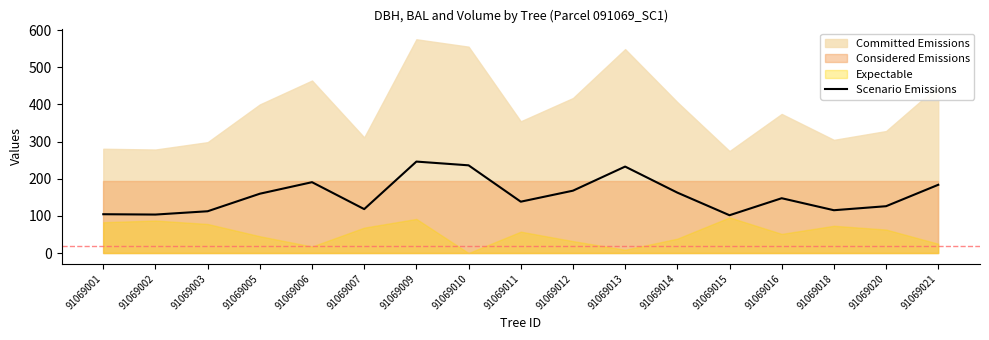

The chart shows a value of 162.7 at 91069014. True or false?

True